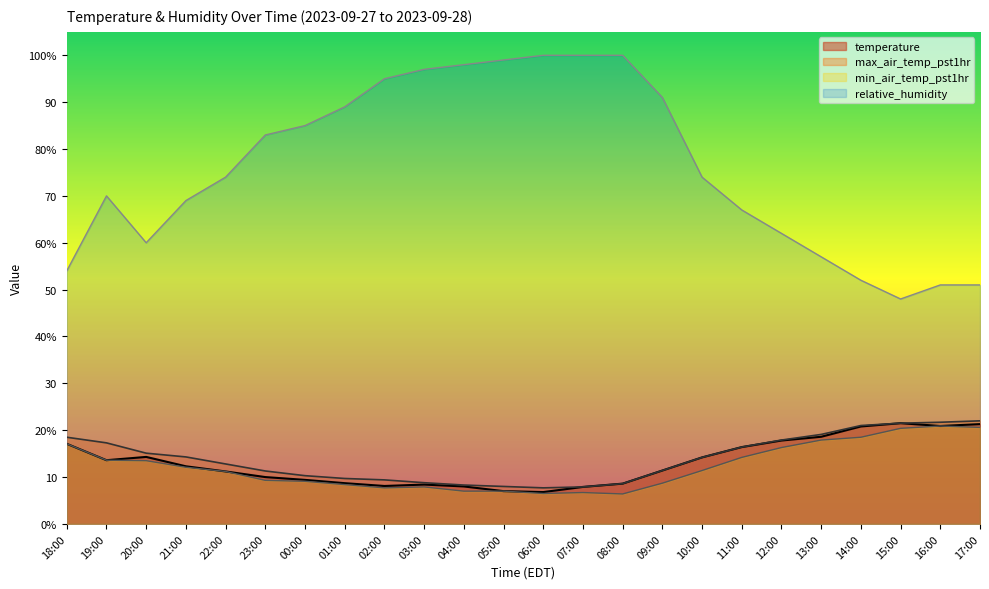

At which category does the chart reach its peak across all series?

06:00